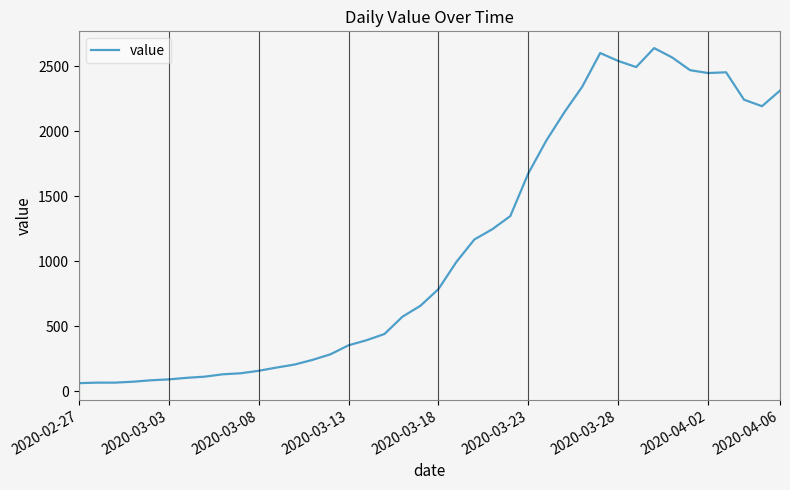

What is the minimum value shown in the chart?

61